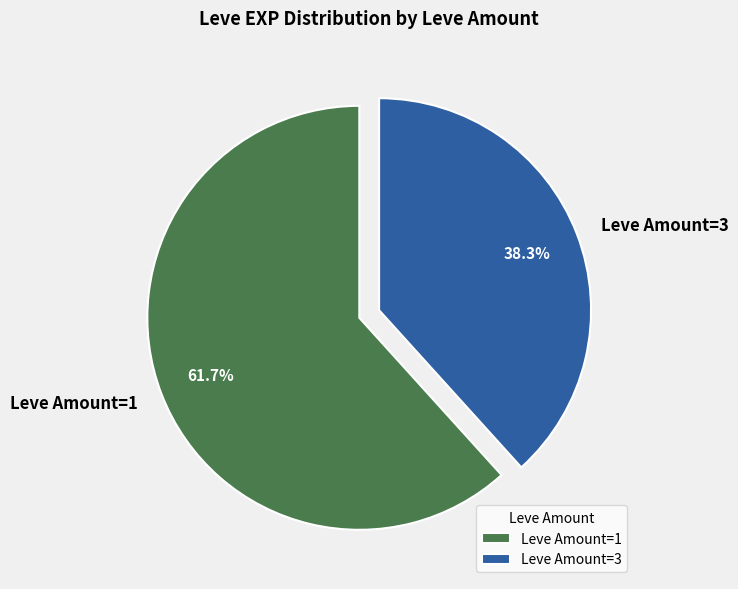

What portion of the pie excludes Leve Amount=3?

61.7%